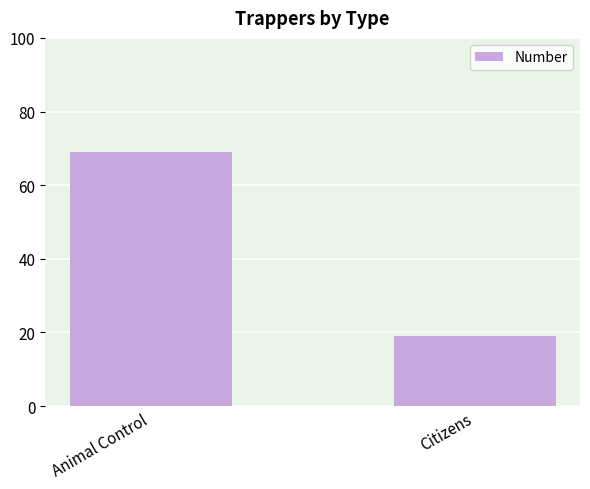

The value at Animal Control is 69. True or false?

True